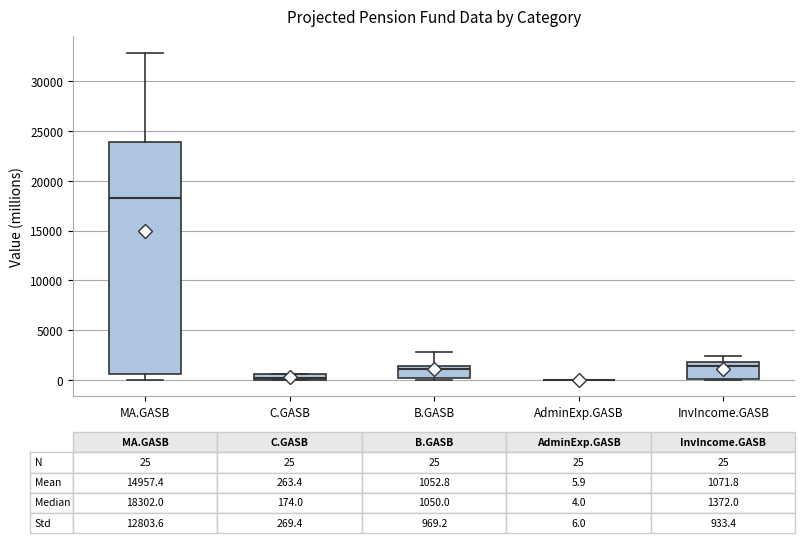

Comparing the boxes themselves (not the whiskers), which one is the tallest?

MA.GASB